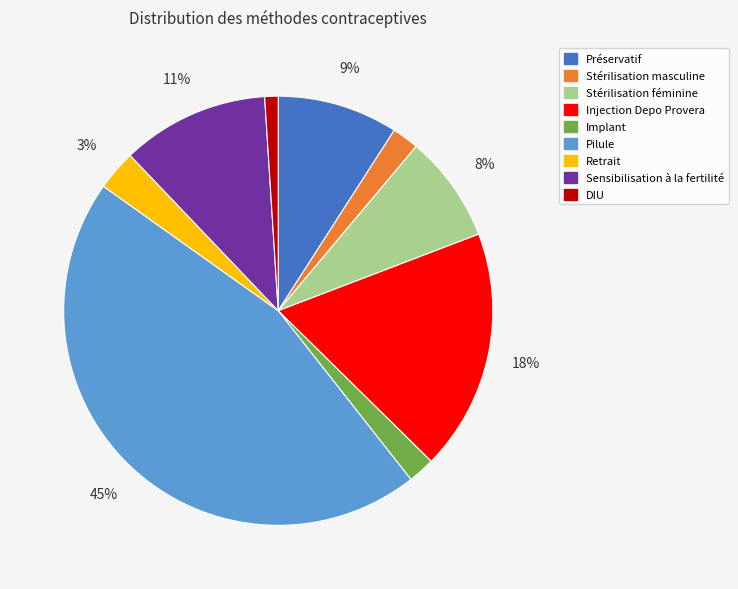

Between Implant and Injection Depo Provera, which is larger?

Injection Depo Provera